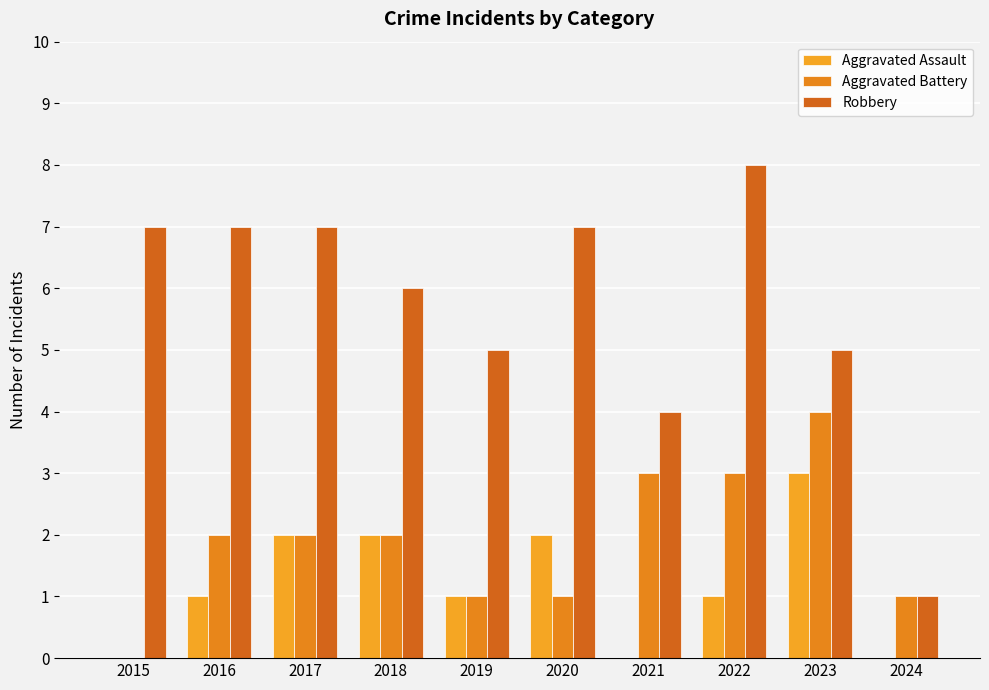

How many data points does each series have?

10